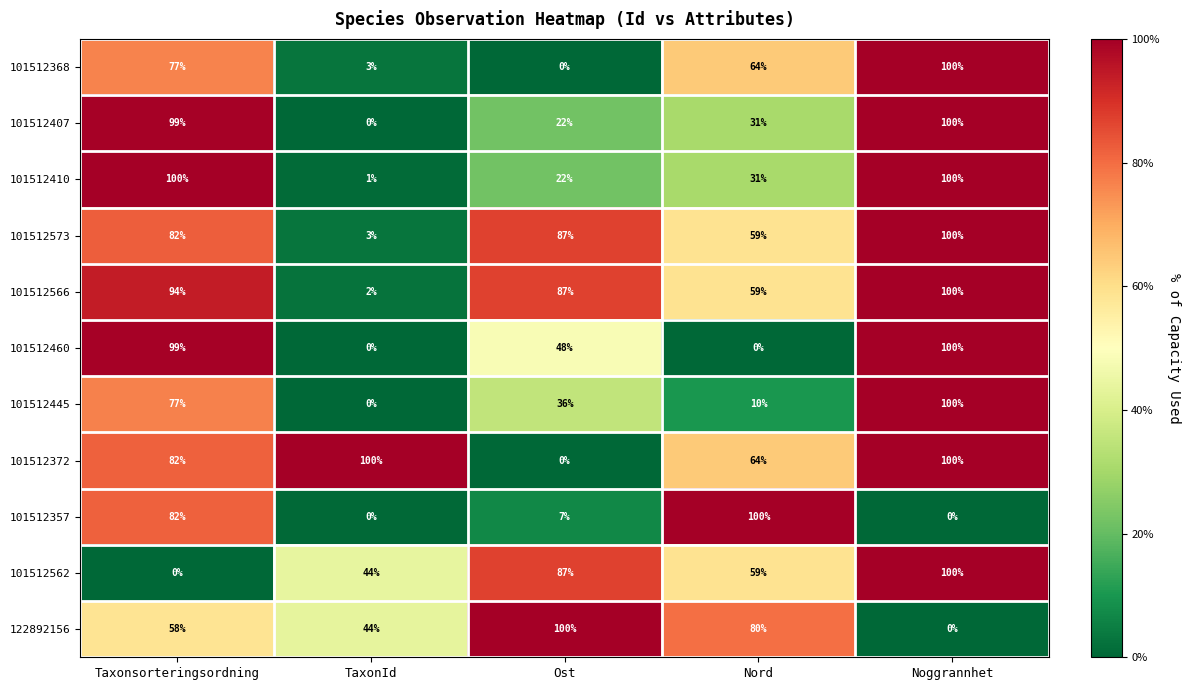

List the labels in order of 122892156 value, largest first.

Ost, Nord, Taxonsorteringsordning, TaxonId, Noggrannhet